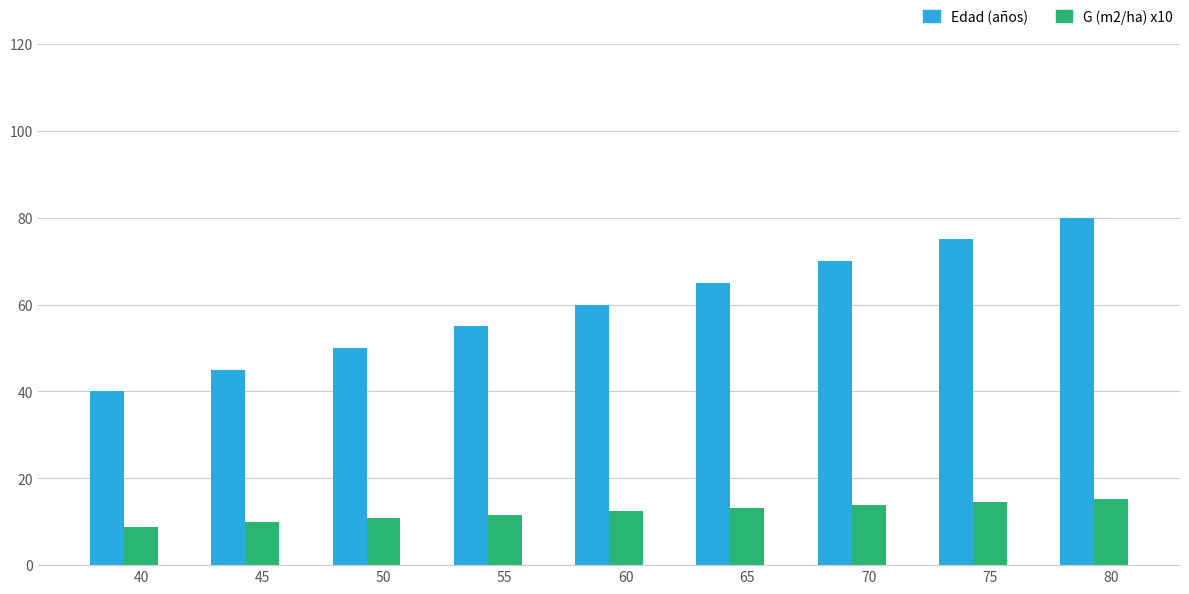

What is the spread (max minus min) of values at 40?

31.1